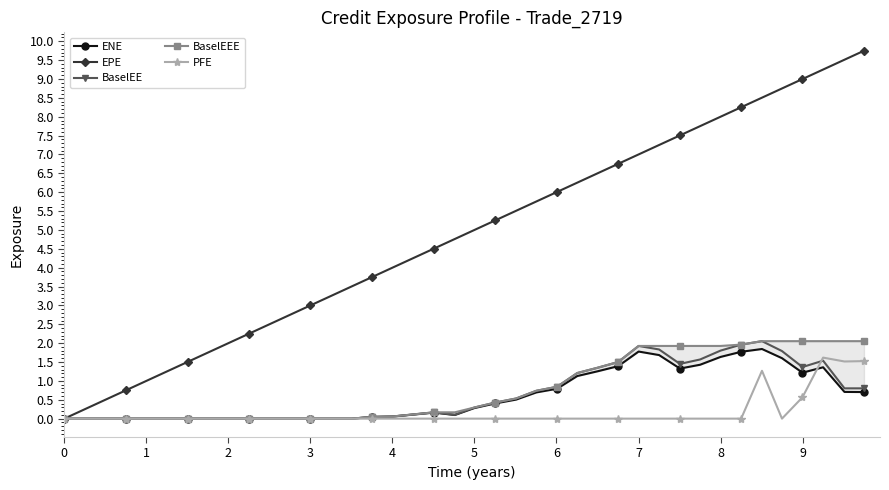

True or false: PFE has more than 0 points higher than both neighbors.

True